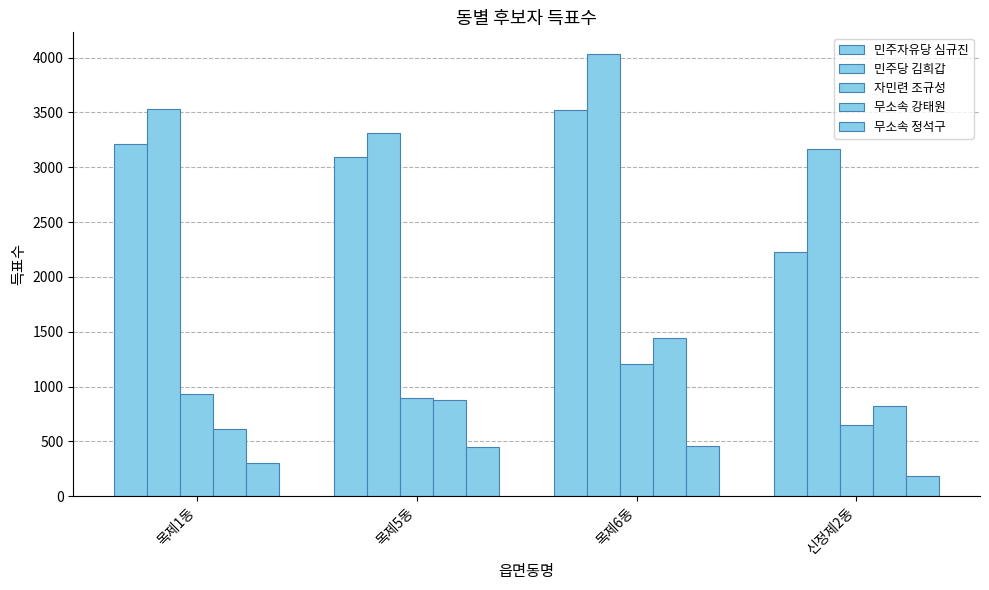

What is the difference between the highest and lowest values at 신정제2동?

2987